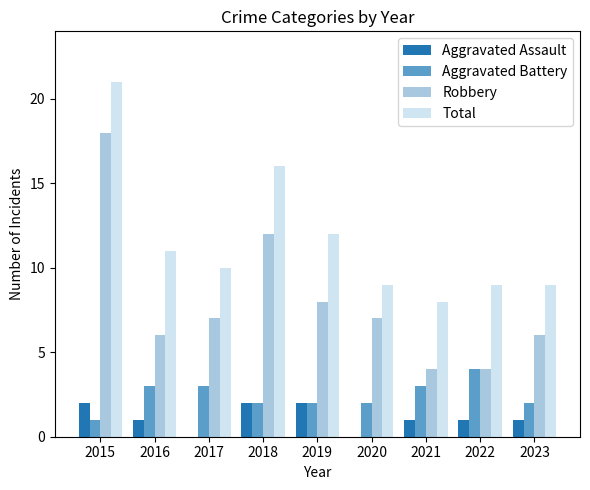

Is the value of Total at 2019 greater than the value of Robbery at 2020?

Yes